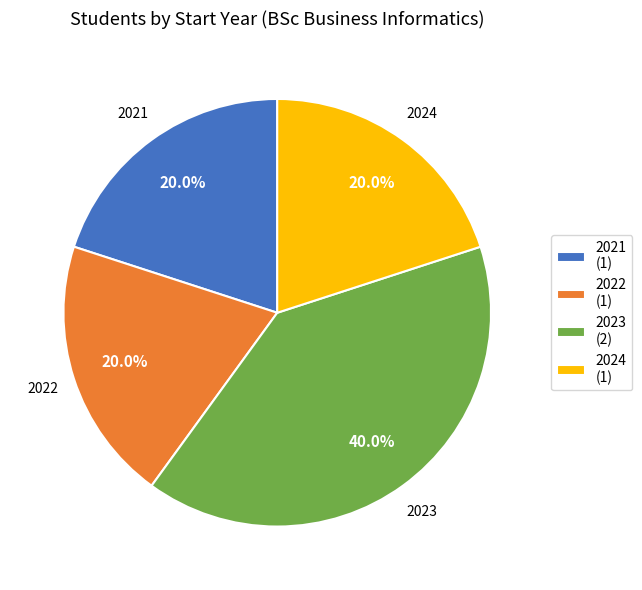

Is it true that 2021 is 20% of the pie?

True